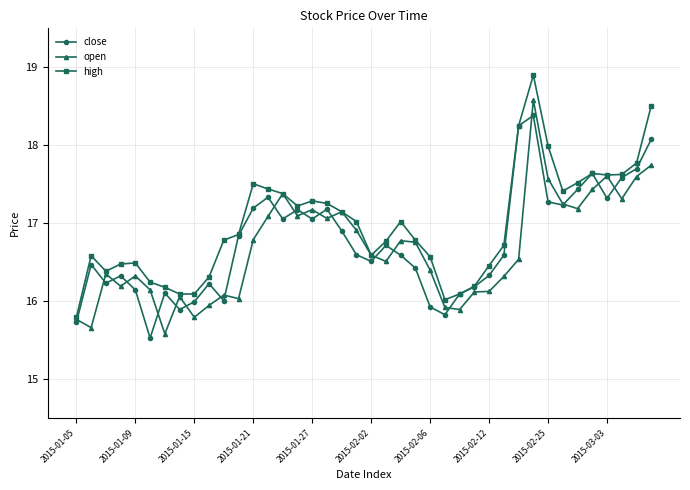

True or false: open has more than 1 interior local peaks.

True